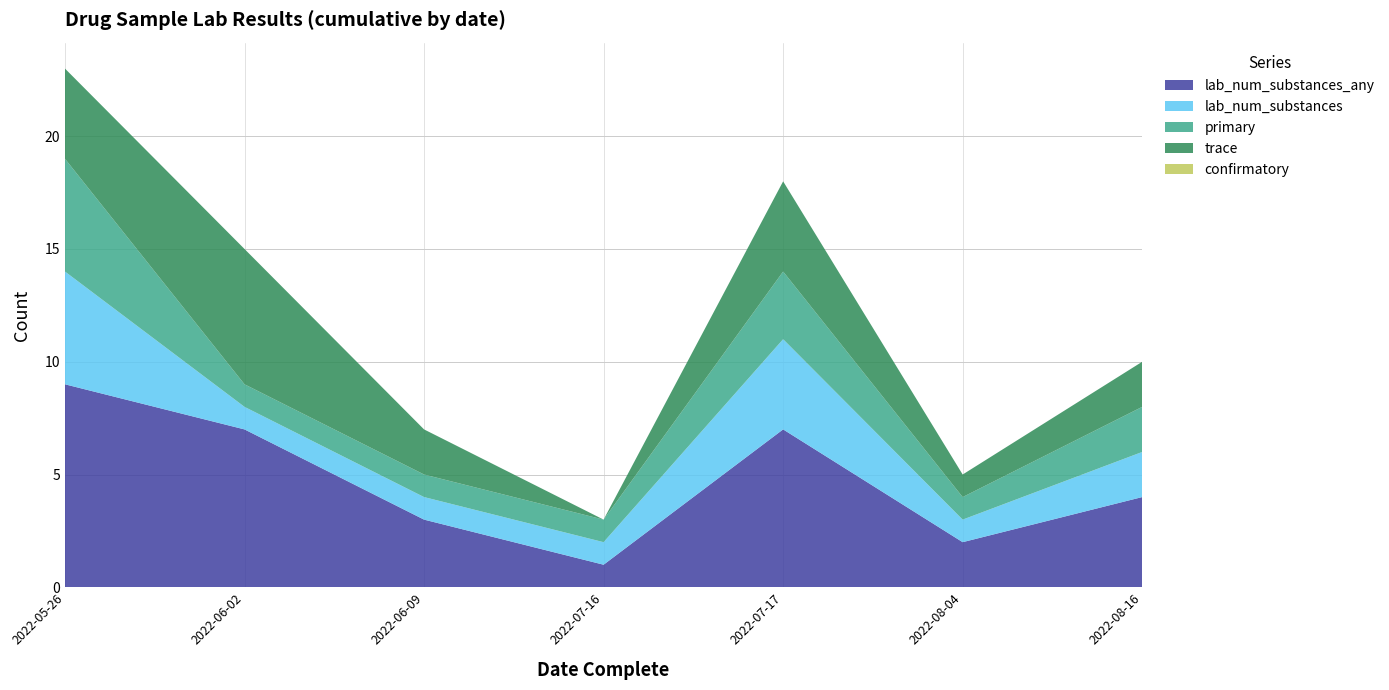

Reading left to right, transcribe all the data shown in this chart.

primary: 5	1	1	1	3	1	2
trace: 4	6	2	0	4	1	2
confirmatory: 0	0	0	0	0	0	0
lab_num_substances: 5	1	1	1	4	1	2
lab_num_substances_any: 9	7	3	1	7	2	4